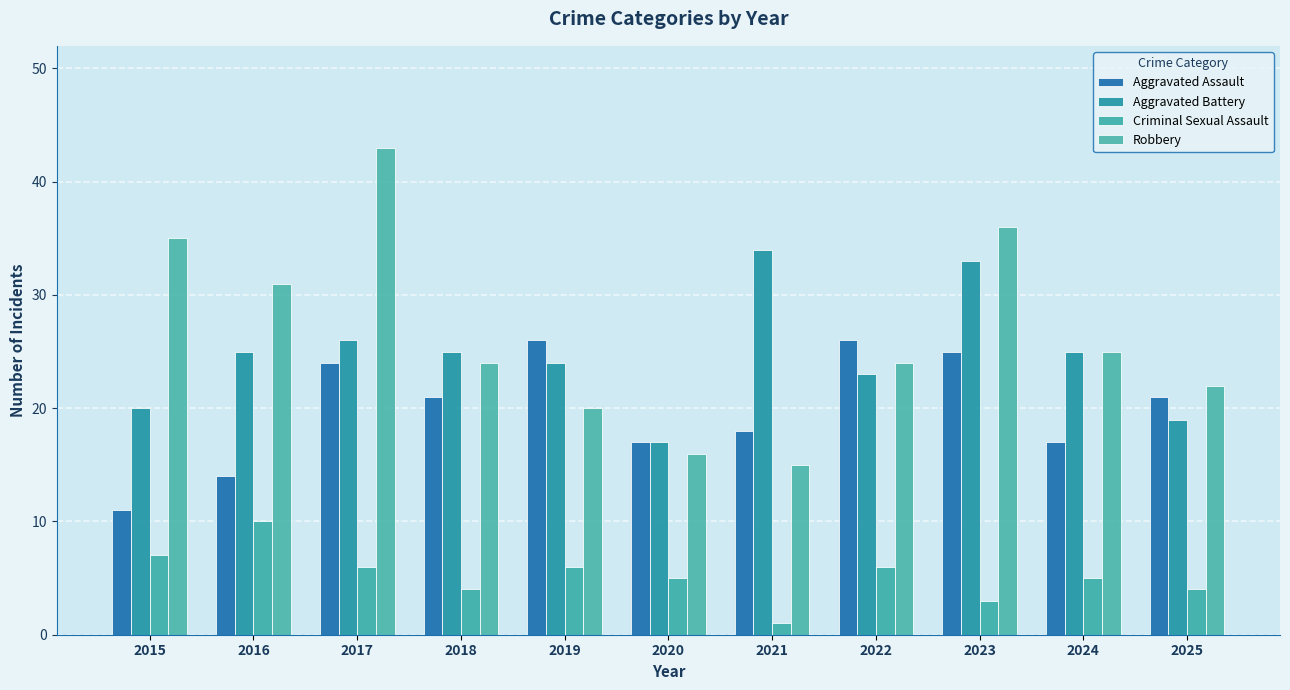

At which label does Aggravated Battery first exceed 25?

2017